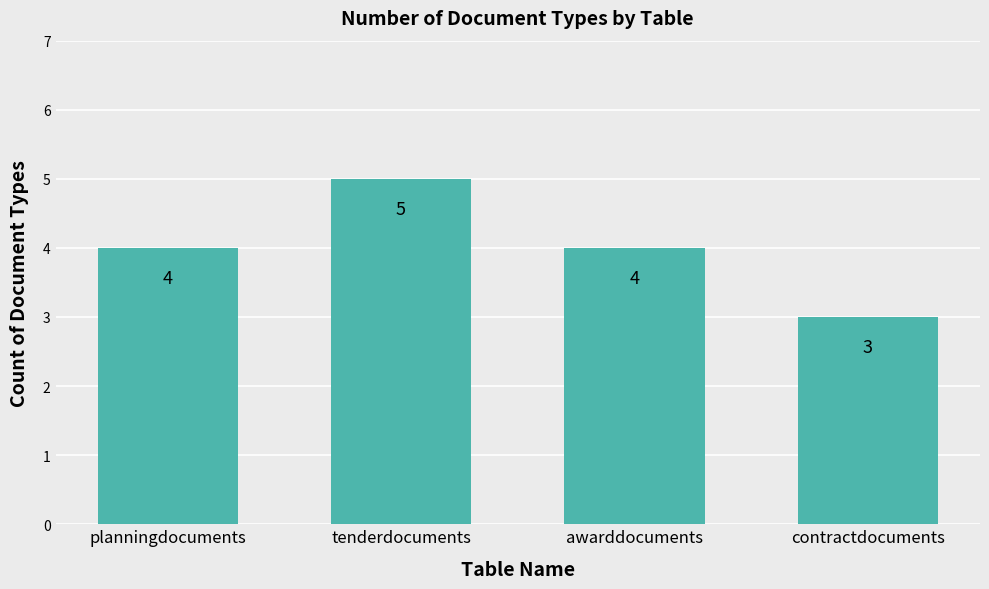

What is the approximate value at awarddocuments?

4